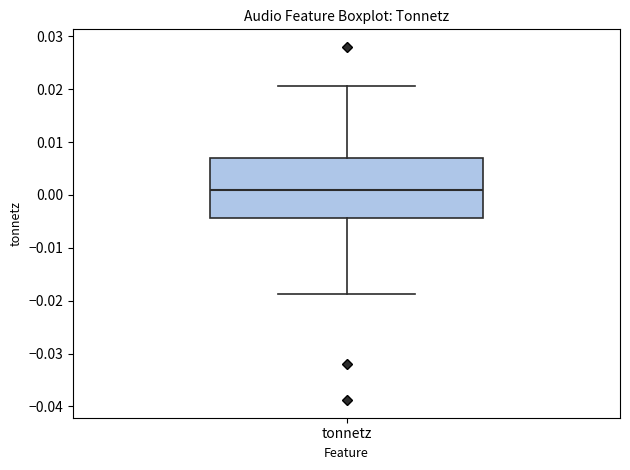

Transcribe this box plot: give where the median line is, the range the box spans, and where the two whiskers end, as read against the y-axis. The values are not printed on the chart, so give them approximately, as read against the axis.

median 0.001, box -0.004 to 0.007, whiskers -0.019 to 0.021